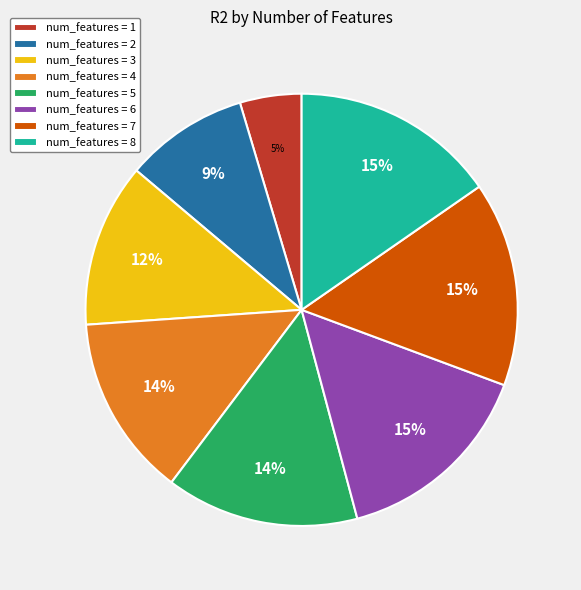

How many slices are in this pie chart?

8